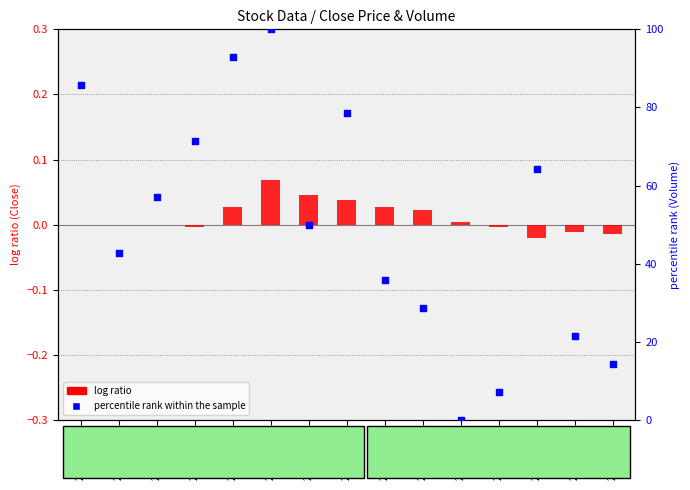

At how many categories does at least one series exceed 86?

2